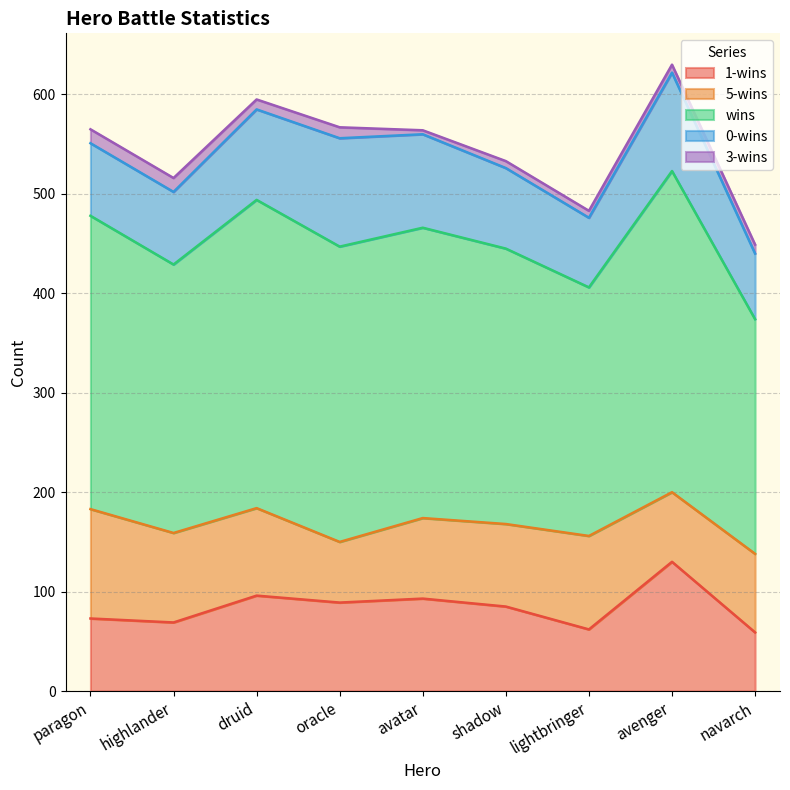

Reading left to right, extract all data points from this chart.

1-wins: 73	69	96	89	93	85	62	130	59
5-wins: 110	90	88	61	81	83	94	70	79
wins: 295	270	310	297	292	277	250	323	236
0-wins: 73	73	91	109	94	81	70	99	66
3-wins: 14	14	10	11	4	7	7	8	9